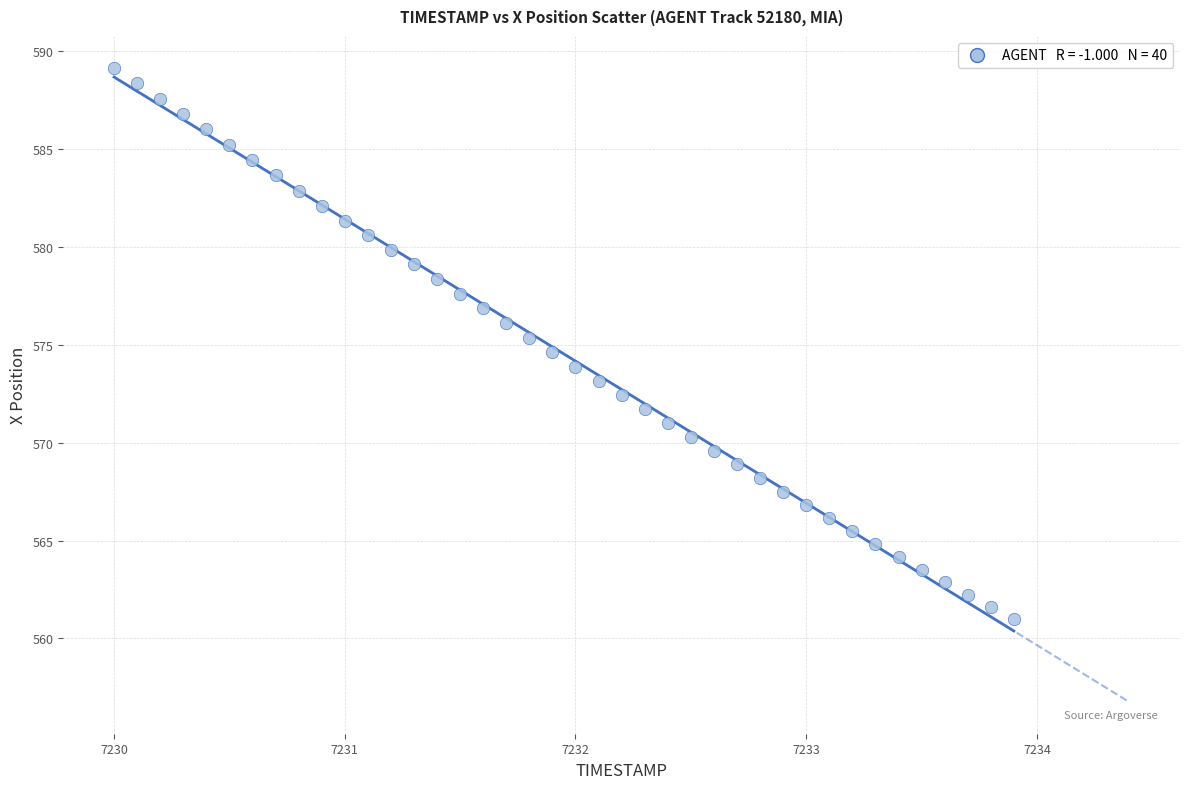

What is the range of Y values (max minus min)?

28.1